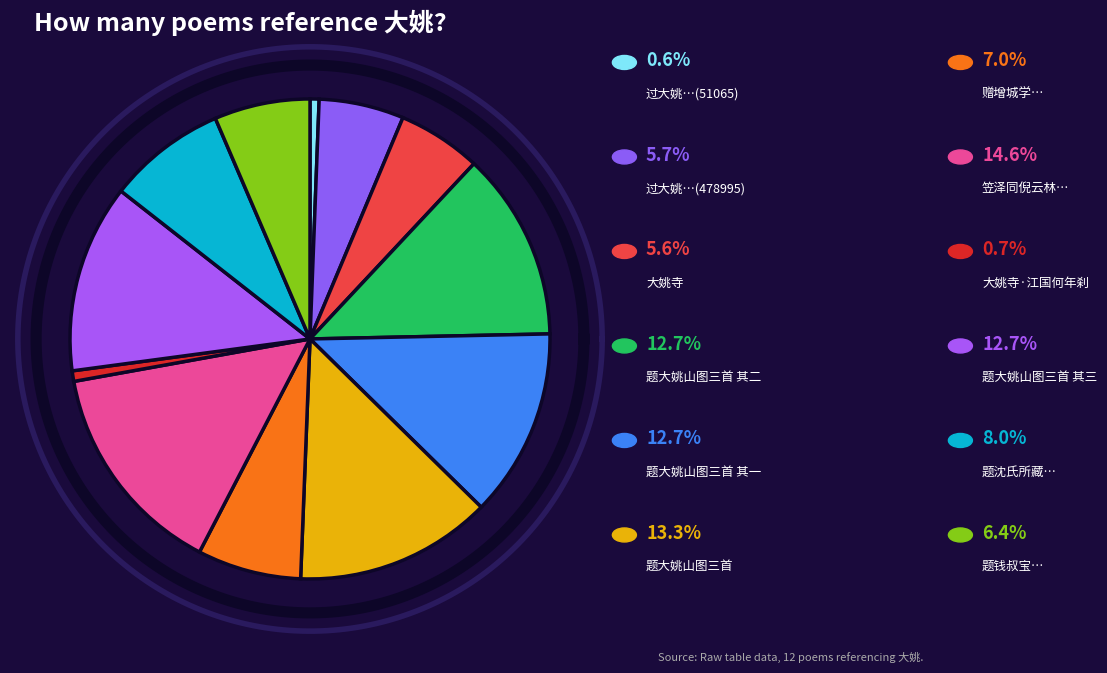

Combined, do 过大姚陈玉汝宅饮散宿大觉寺追和赵与哲韵(478995) and 大姚寺·江国何年刹 account for over 50%?

No